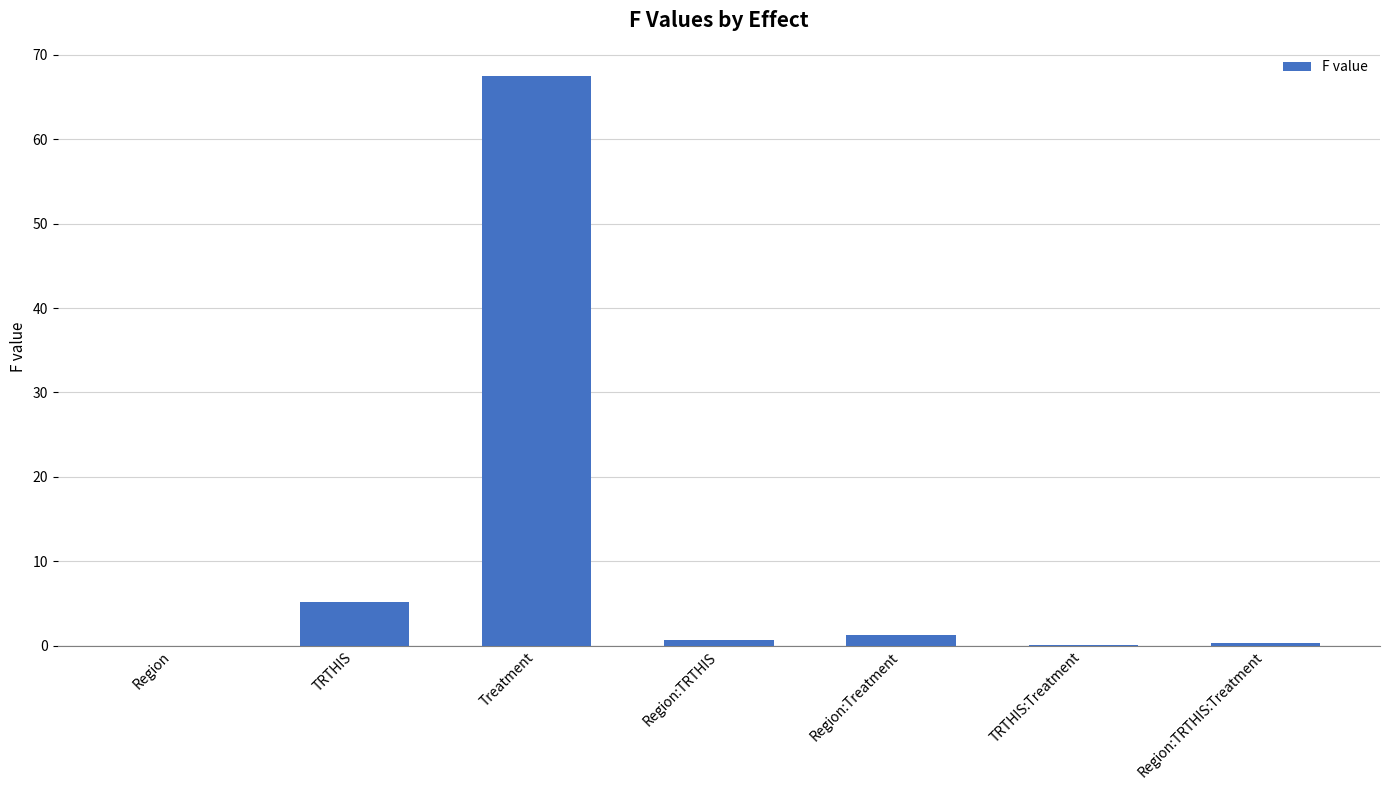

What is the sum of all values?

75.0